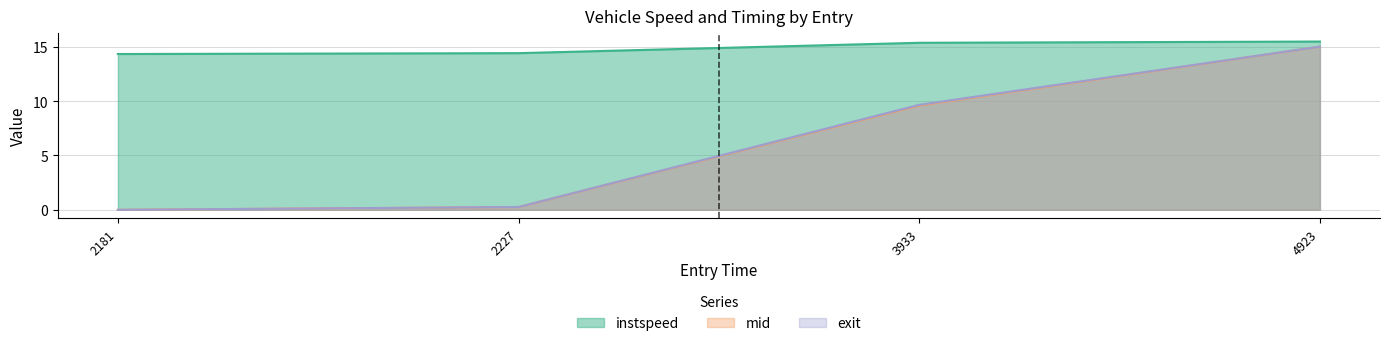

What is the value of the instspeed point at the 1st from the left?

14.3